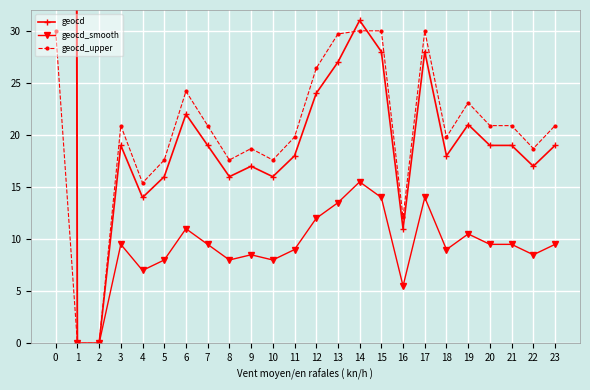

True or false: geocd_upper and geocd_smooth cross at least once.

False